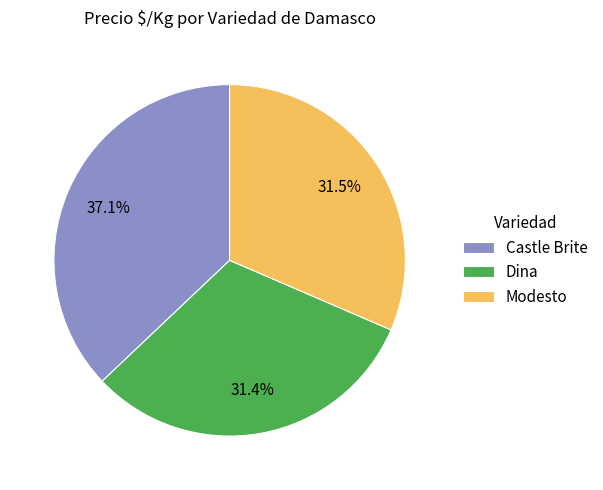

Do Modesto and Dina together represent more than half of the pie?

Yes